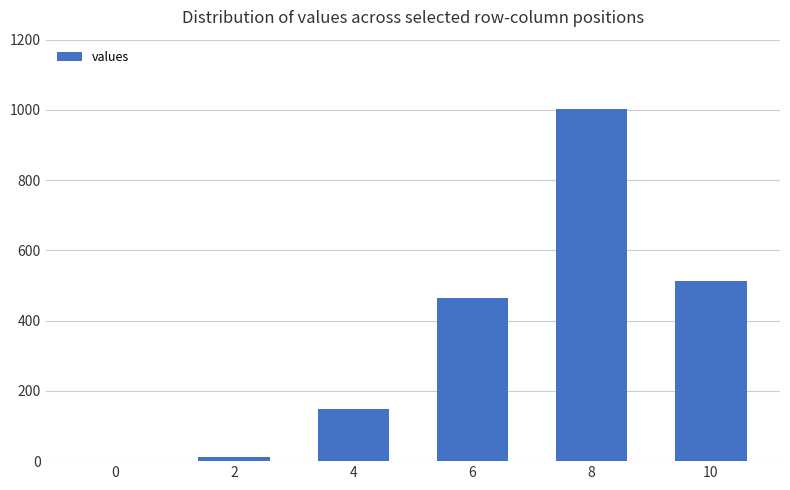

Reading left to right, extract all data points from this chart.

0=1	2=13	4=149	6=464	8=1004	10=512